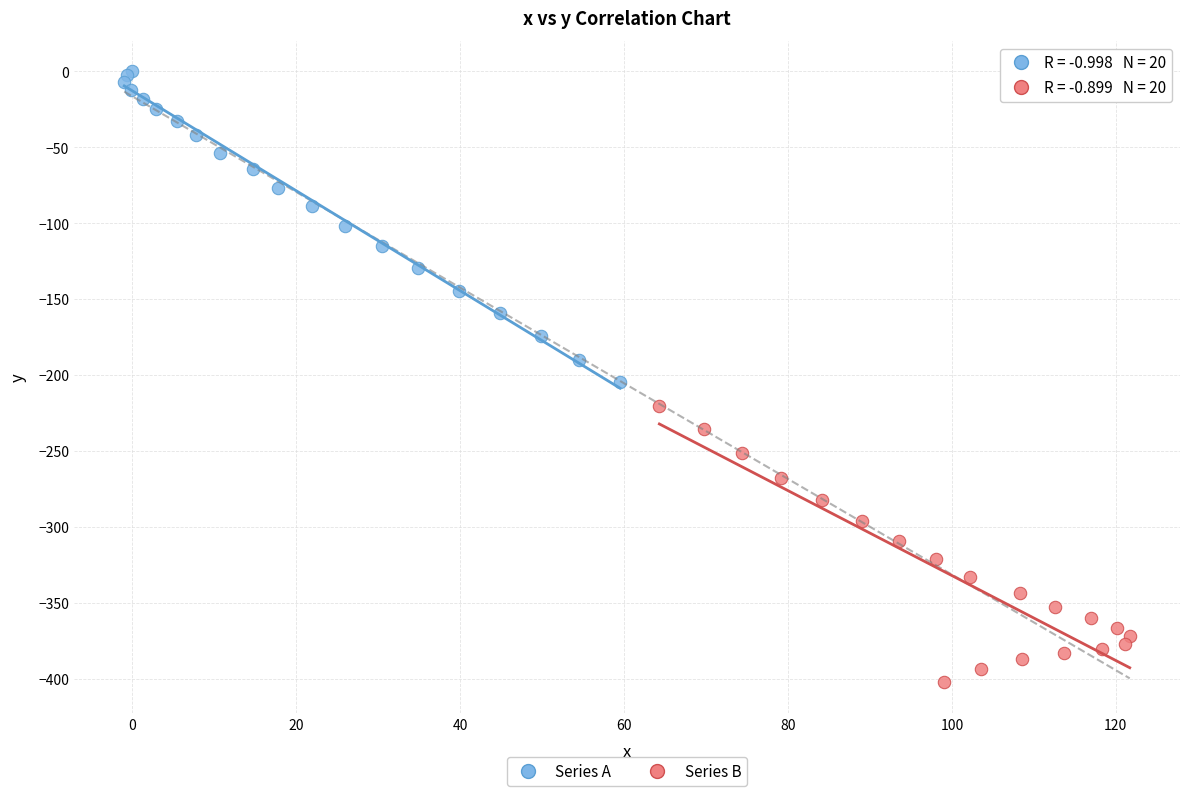

Which series contains the lowest Y value?

Series B